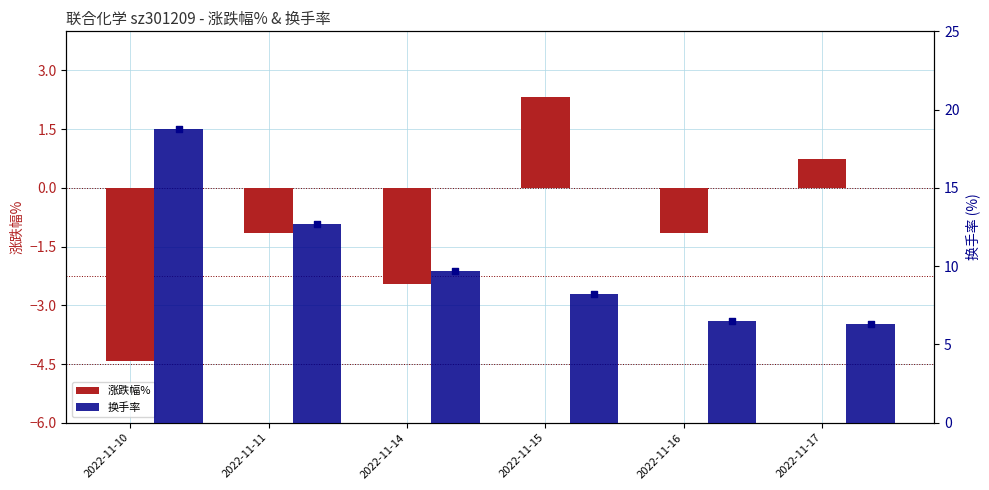

Which series has the largest total across all categories?

换手率